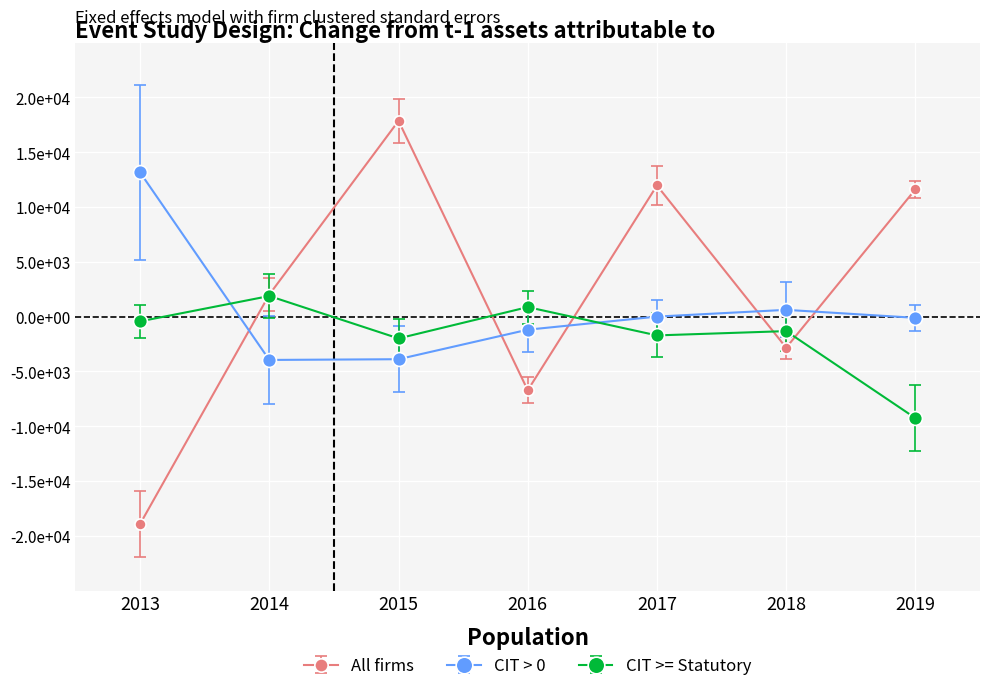

Reading left to right, what are all the values shown in this chart?

All firms: 2013=-18914.6	2014=2009.6	2015=17853.3	2016=-6716.6	2017=11958.5	2018=-2839.5	2019=11604.5
CIT > 0: 2013=13149.6	2014=-3953.9	2015=-3887.8	2016=-1194.9	2017=0.0	2018=615.7	2019=-112.7
CIT >= Statutory: 2013=-433.0	2014=1877.3	2015=-1991.6	2016=865.1	2017=-1716.5	2018=-1323.9	2019=-9259.2